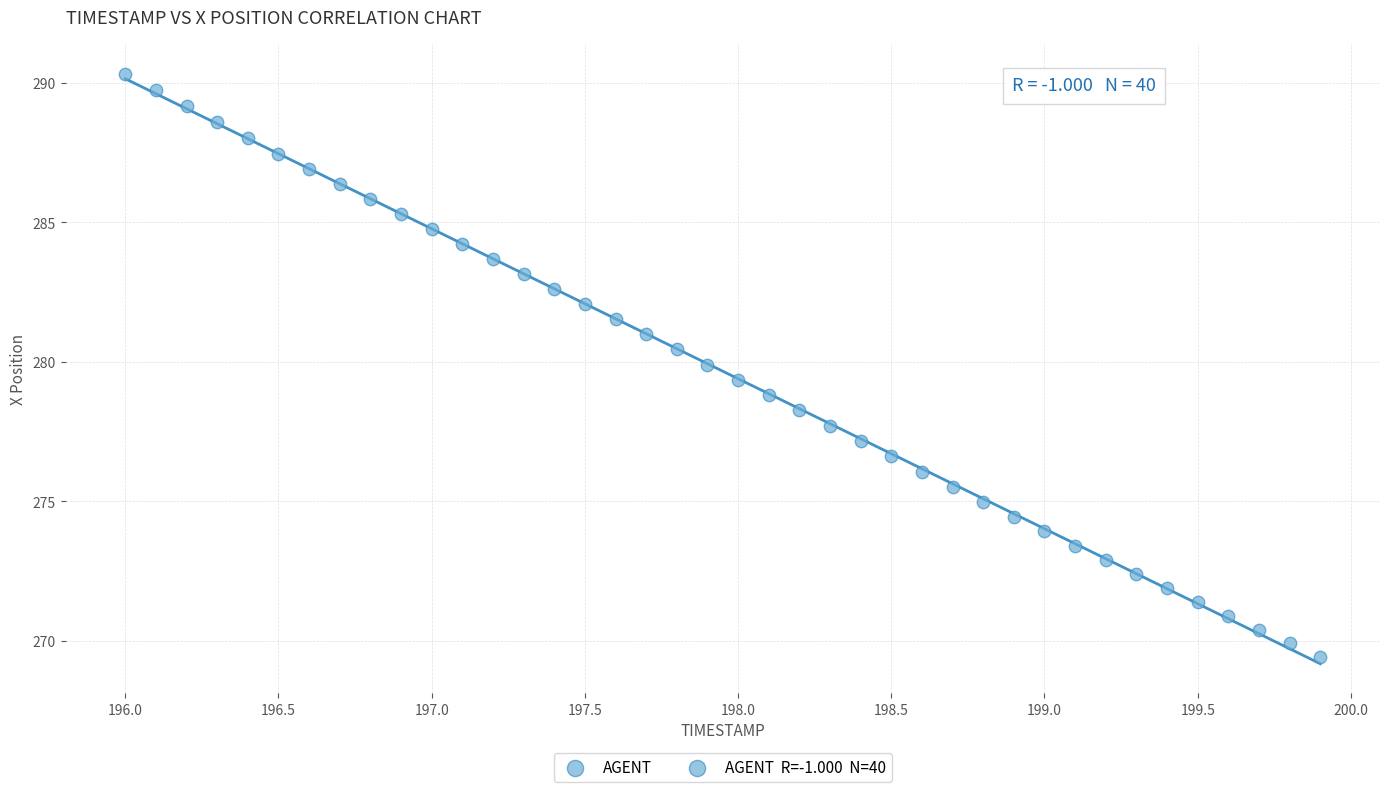

What is the range of X values (max minus min)?

3.9